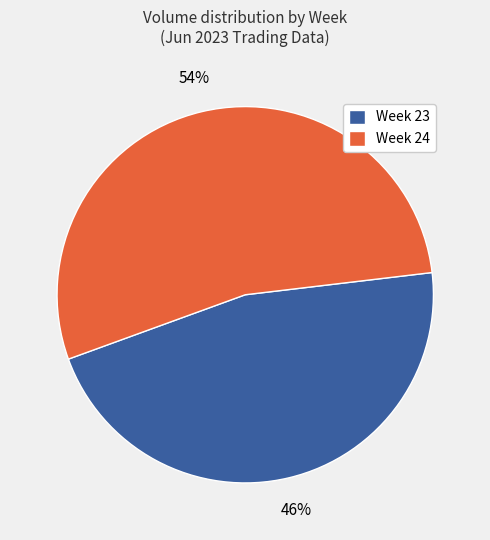

Rank the categories by value from highest to lowest.

Week 24, Week 23